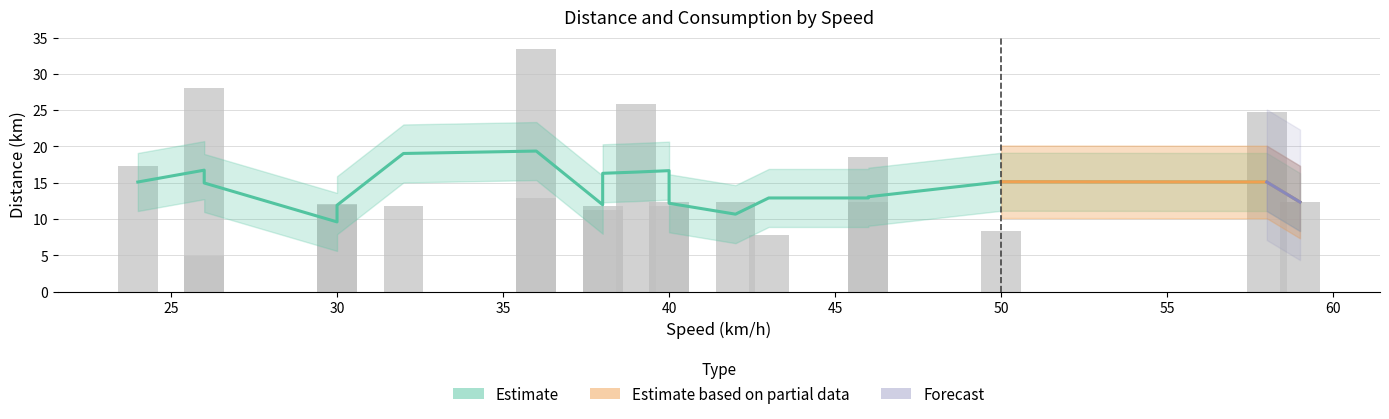

What is the approximate value at 40?

12.2